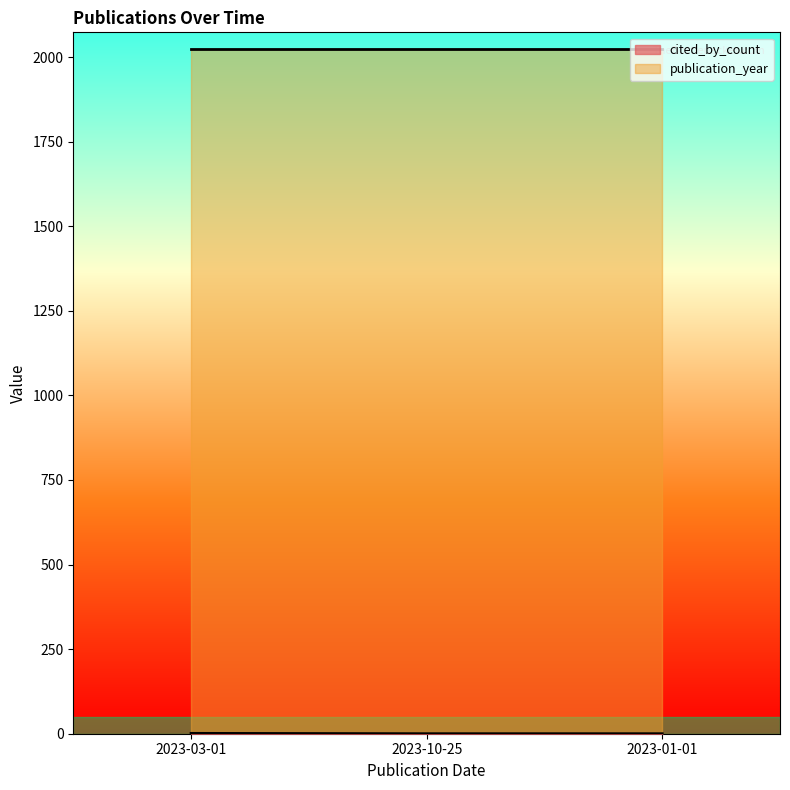

Is it true that the value at 2023-01-01 is 0?

True